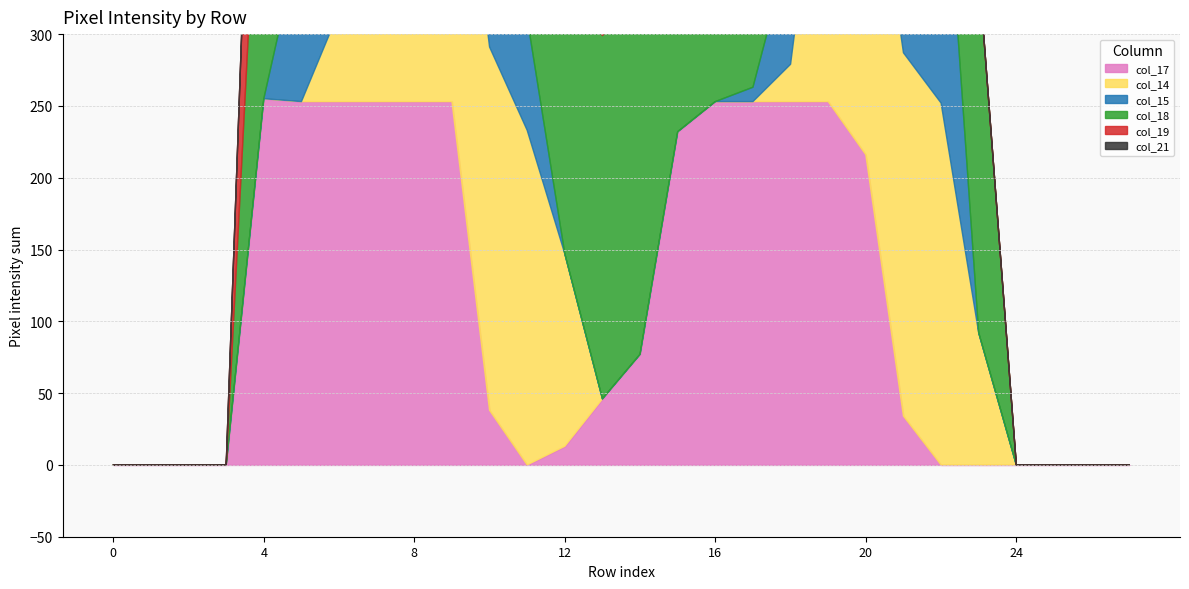

Does the chart display data point markers on the line(s)?

No